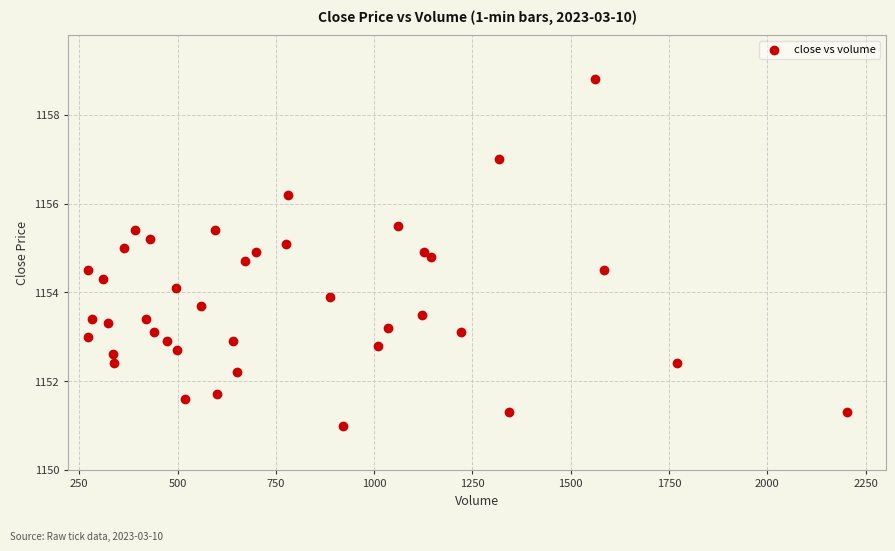

What is the range of X values (max minus min)?

1930.0